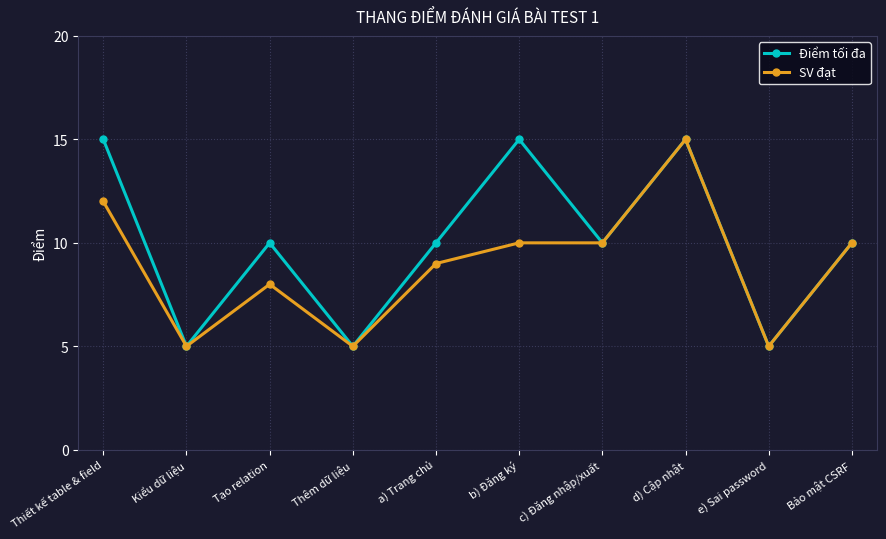

Reading left to right, transcribe all the data shown in this chart.

Điểm tối đa: 15	5	10	5	10	15	10	15	5	10
SV đạt: 12	5	8	5	9	10	10	15	5	10